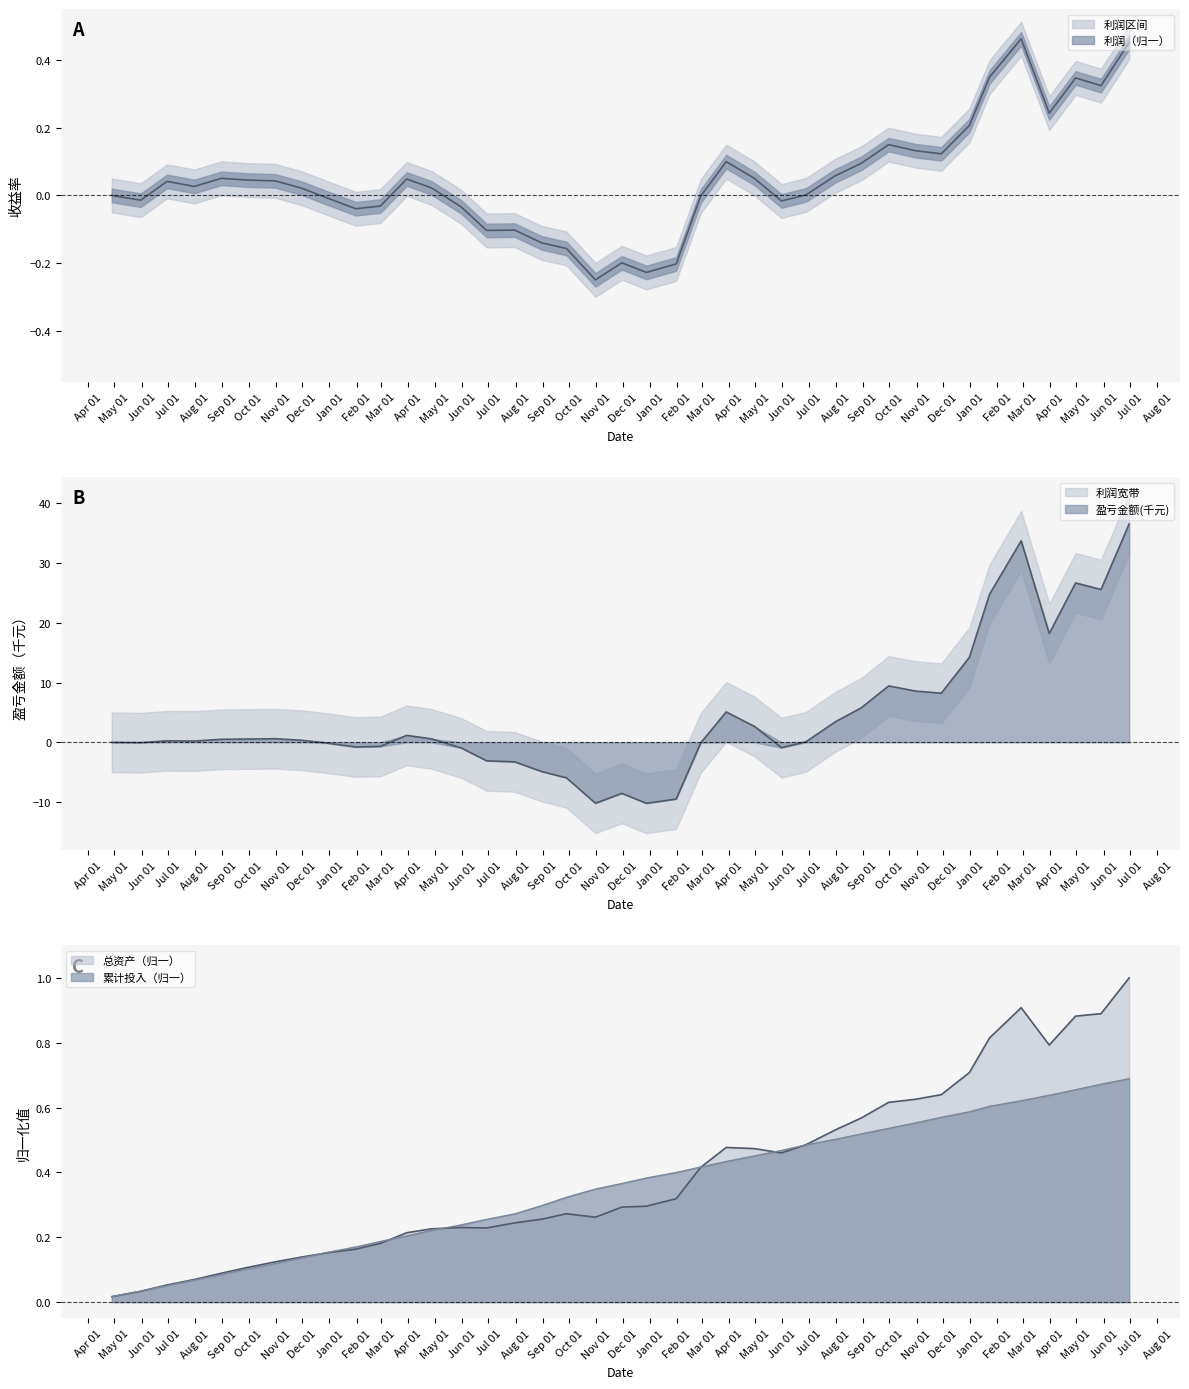

What is the difference between the maximum and minimum values in the 总资产 series?

1.0